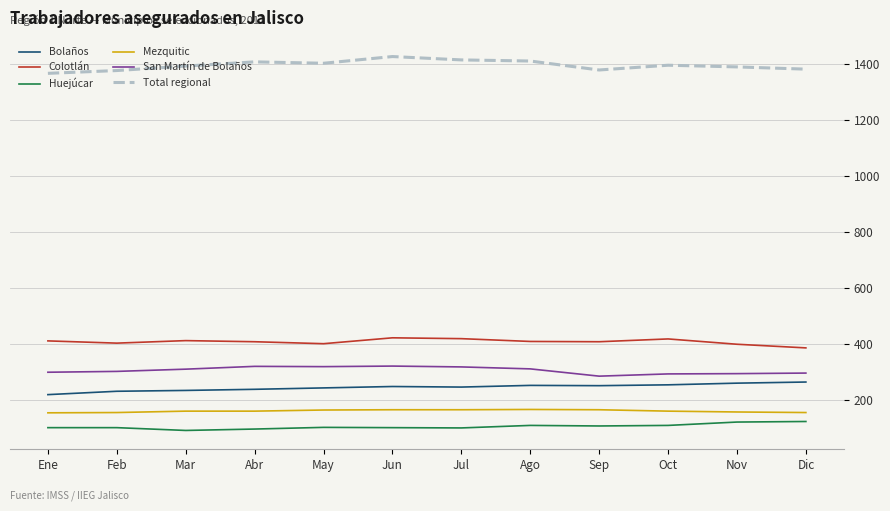

Does the chart have visible grid lines?

Yes